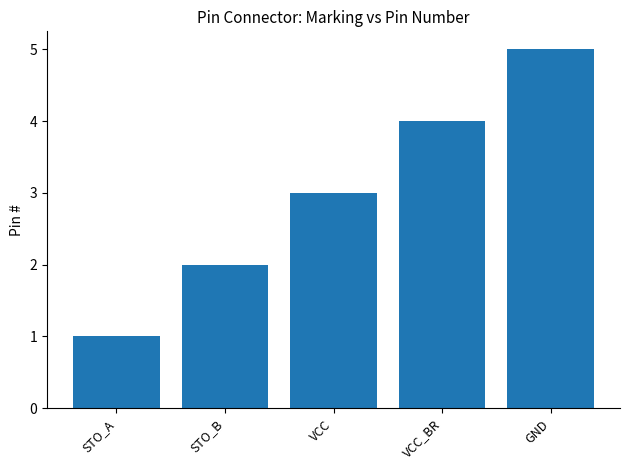

What position from the left is STO_B?

2